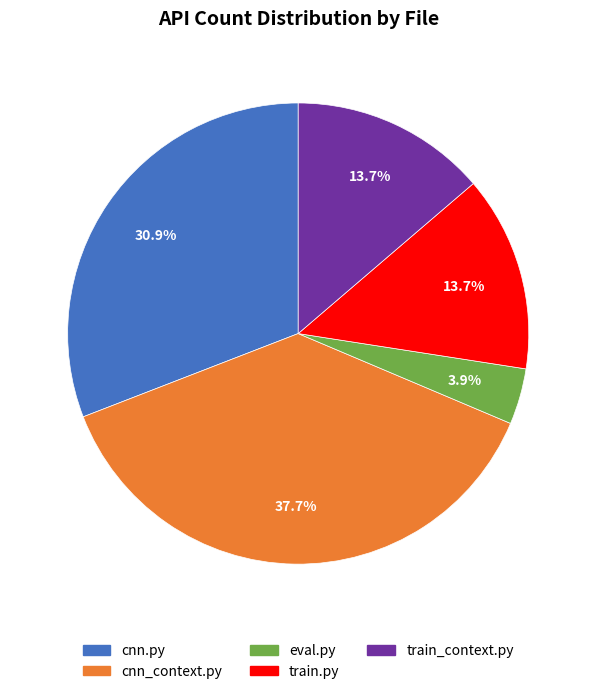

What percentage is the cnn.py slice, to the nearest percent?

31%